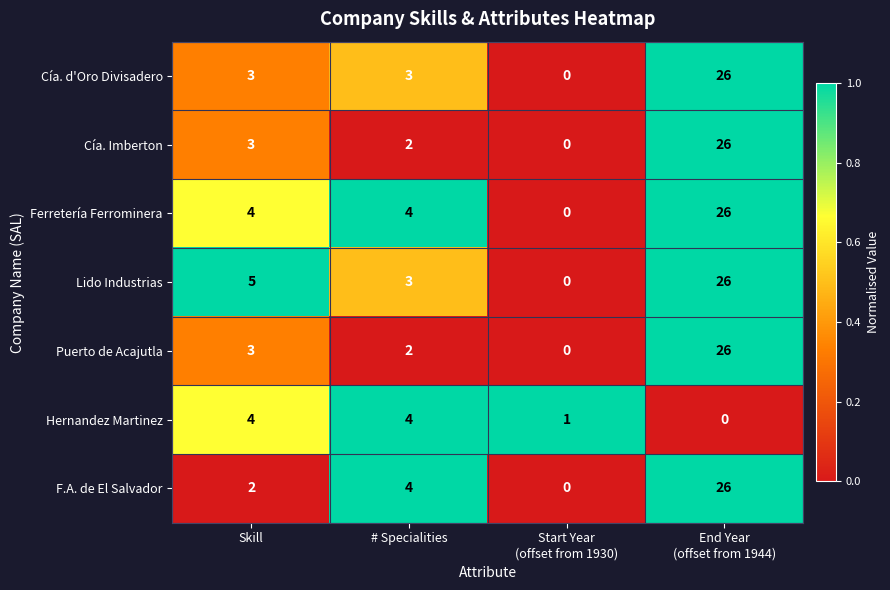

True or false: F.A. de El Salvador has a value of 6 at # Specialities.

False